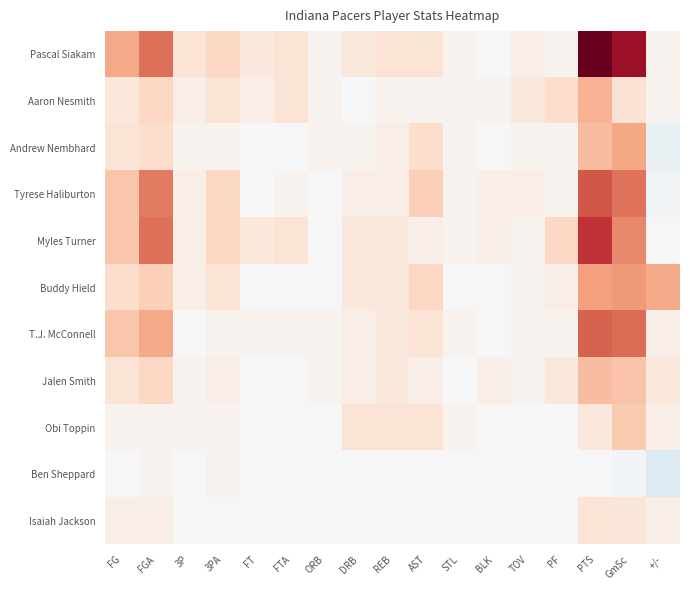

Reading left to right, extract all data points from this chart.

Pascal Siakam: FG=11.0	FGA=16.0	3P=4.0	3PA=6.0	FT=3.0	FTA=4.0	ORB=1.0	DRB=3.0	REB=4.0	AST=4.0	STL=1.0	BLK=0.0	TOV=2.0	PF=1.0	PTS=29.0	GmSc=24.8	+/-=1.0
Aaron Nesmith: FG=3.0	FGA=6.0	3P=2.0	3PA=4.0	FT=2.0	FTA=4.0	ORB=1.0	DRB=0.0	REB=1.0	AST=1.0	STL=1.0	BLK=1.0	TOV=3.0	PF=5.0	PTS=10.0	GmSc=4.3	+/-=1.0
Andrew Nembhard: FG=4.0	FGA=5.0	3P=1.0	3PA=1.0	FT=0.0	FTA=0.0	ORB=1.0	DRB=1.0	REB=2.0	AST=5.0	STL=1.0	BLK=0.0	TOV=1.0	PF=1.0	PTS=9.0	GmSc=11.2	+/-=-2.0
Tyrese Haliburton: FG=8.0	FGA=15.0	3P=2.0	3PA=6.0	FT=0.0	FTA=1.0	ORB=0.0	DRB=2.0	REB=2.0	AST=7.0	STL=1.0	BLK=2.0	TOV=2.0	PF=1.0	PTS=18.0	GmSc=15.8	+/-=-1.0
Myles Turner: FG=8.0	FGA=16.0	3P=2.0	3PA=6.0	FT=3.0	FTA=4.0	ORB=0.0	DRB=3.0	REB=3.0	AST=2.0	STL=1.0	BLK=2.0	TOV=1.0	PF=6.0	PTS=21.0	GmSc=13.9	+/-=0.0
Buddy Hield: FG=5.0	FGA=7.0	3P=2.0	3PA=4.0	FT=0.0	FTA=0.0	ORB=0.0	DRB=3.0	REB=3.0	AST=6.0	STL=0.0	BLK=0.0	TOV=1.0	PF=2.0	PTS=12.0	GmSc=12.4	+/-=11.0
T.J. McConnell: FG=8.0	FGA=11.0	3P=0.0	3PA=1.0	FT=1.0	FTA=1.0	ORB=1.0	DRB=2.0	REB=3.0	AST=4.0	STL=1.0	BLK=0.0	TOV=1.0	PF=1.0	PTS=17.0	GmSc=16.2	+/-=2.0
Jalen Smith: FG=4.0	FGA=6.0	3P=1.0	3PA=2.0	FT=0.0	FTA=0.0	ORB=1.0	DRB=2.0	REB=3.0	AST=2.0	STL=0.0	BLK=2.0	TOV=1.0	PF=3.0	PTS=9.0	GmSc=8.3	+/-=3.0
Obi Toppin: FG=1.0	FGA=1.0	3P=1.0	3PA=1.0	FT=0.0	FTA=0.0	ORB=0.0	DRB=4.0	REB=4.0	AST=4.0	STL=1.0	BLK=0.0	TOV=0.0	PF=0.0	PTS=3.0	GmSc=7.7	+/-=2.0
Ben Sheppard: FG=0.0	FGA=1.0	3P=0.0	3PA=1.0	FT=0.0	FTA=0.0	ORB=0.0	DRB=0.0	REB=0.0	AST=0.0	STL=0.0	BLK=0.0	TOV=0.0	PF=0.0	PTS=0.0	GmSc=-0.7	+/-=-4.0
Isaiah Jackson: FG=2.0	FGA=2.0	3P=0.0	3PA=0.0	FT=0.0	FTA=0.0	ORB=0.0	DRB=0.0	REB=0.0	AST=0.0	STL=0.0	BLK=0.0	TOV=0.0	PF=0.0	PTS=4.0	GmSc=3.4	+/-=2.0